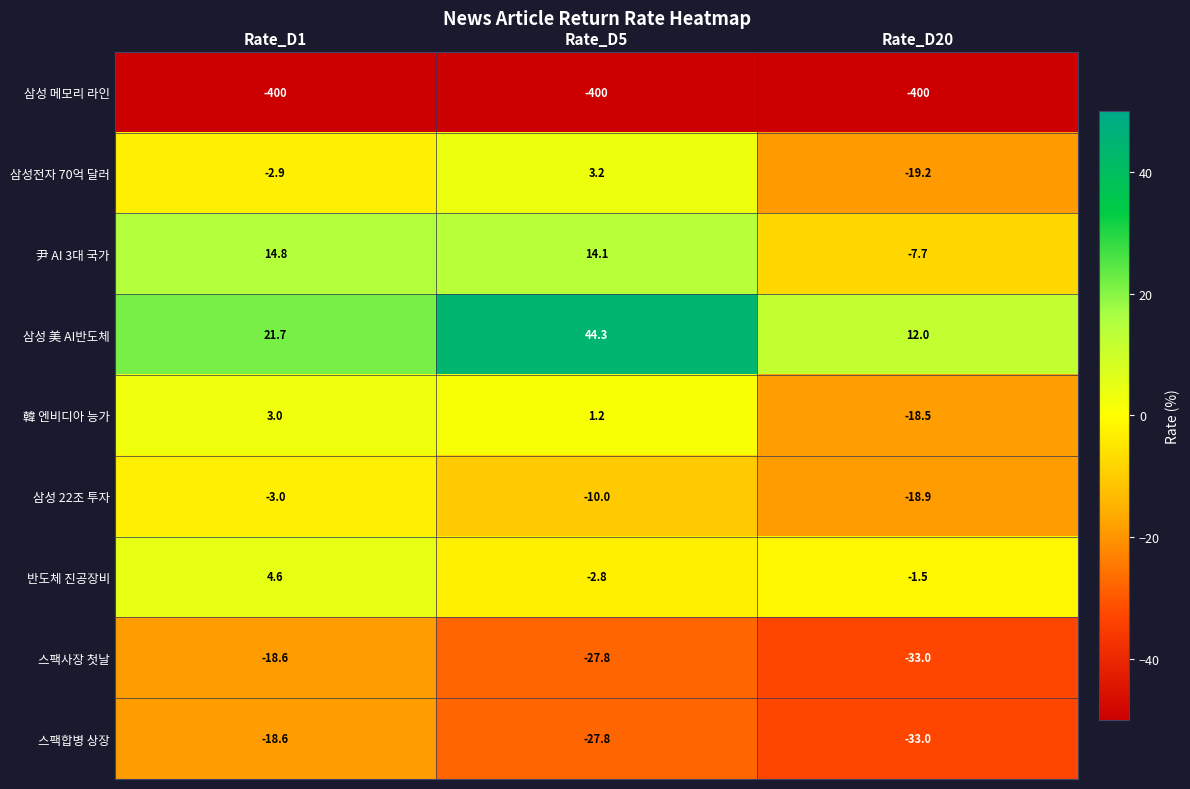

Where is 스팩사장 첫날 nearest to the value -25?

Rate_D5